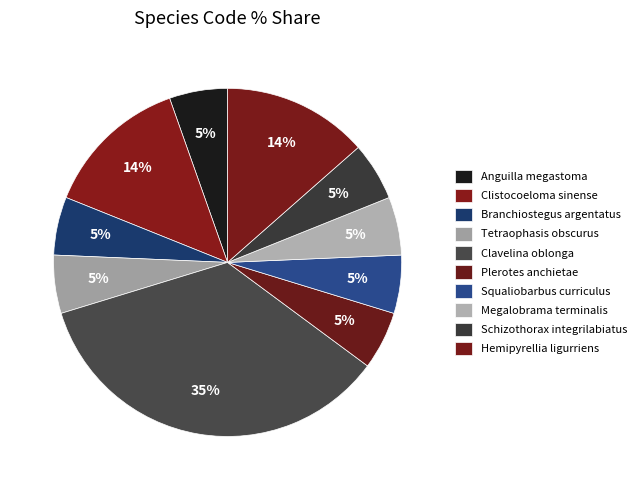

How many segments does this pie chart have?

10